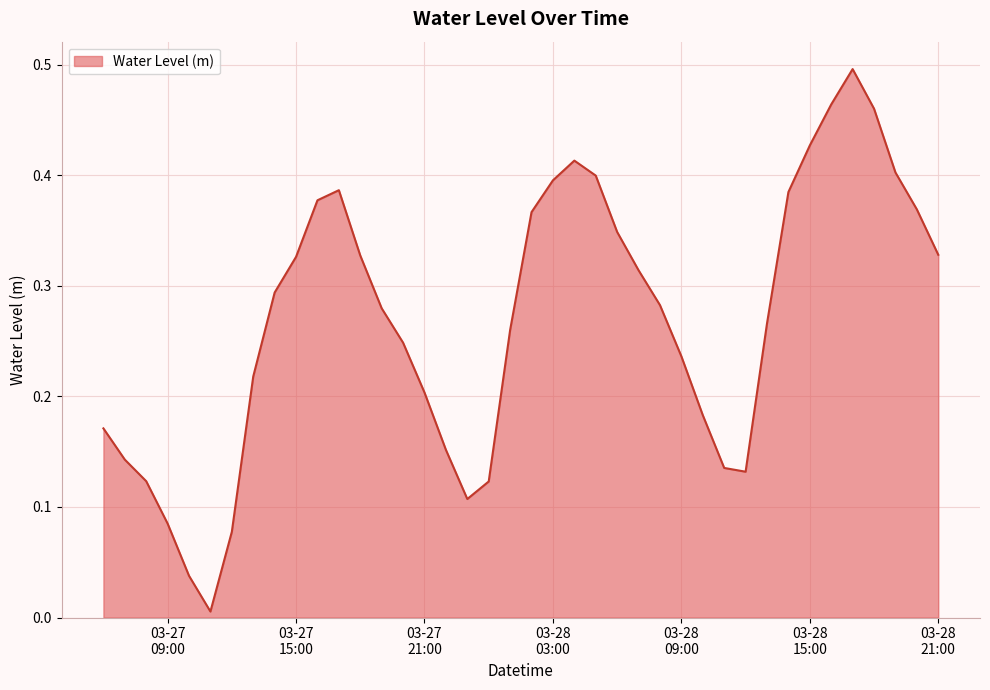

What is the label of the 13th point from the right?

03-28 09:00